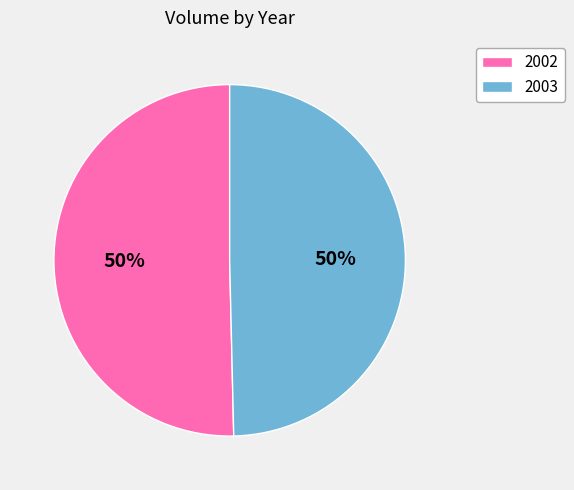

What is the majority slice?

2002